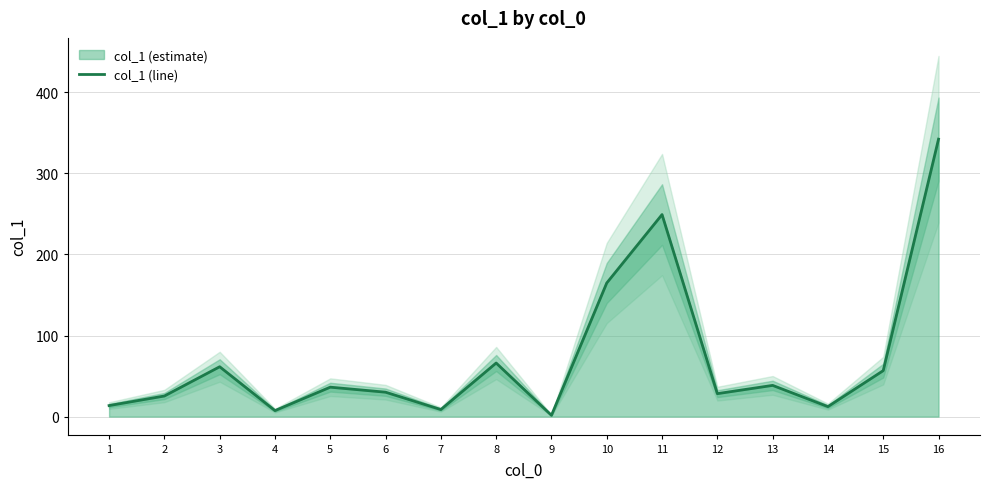

Where does the data first go above 36?

3